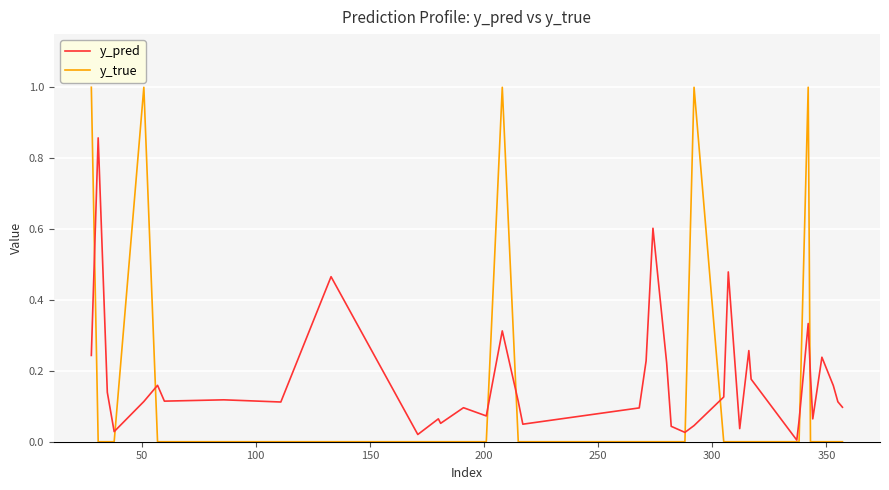

Which series ends up on top after the final intersection of y_pred and y_true?

y_pred